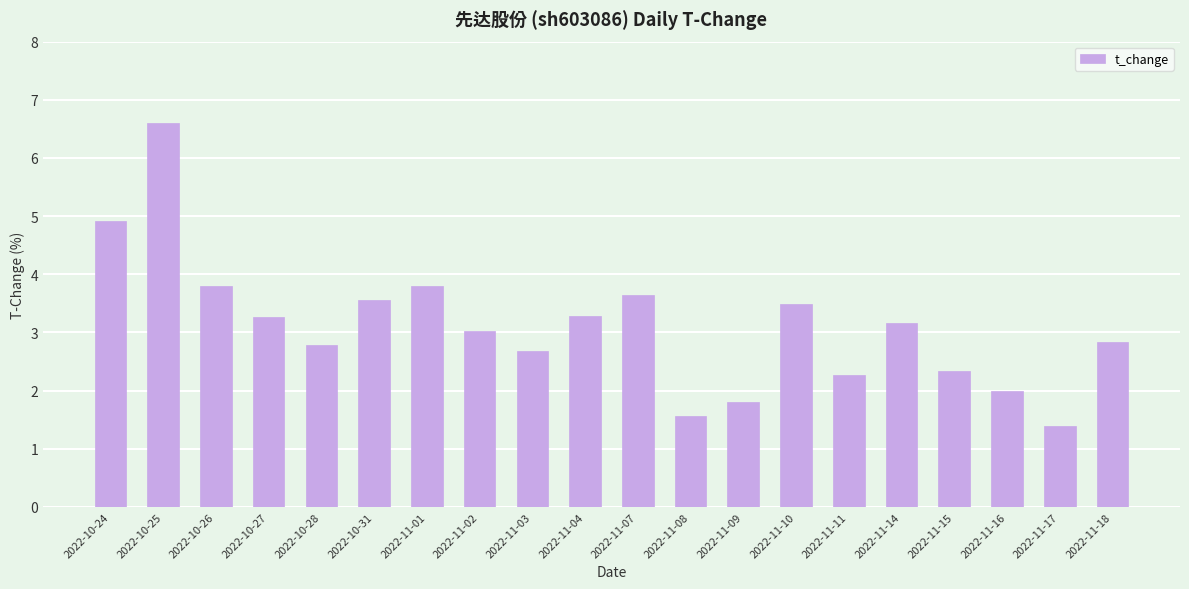

What is the label of the 8th bar from the right?

2022-11-09